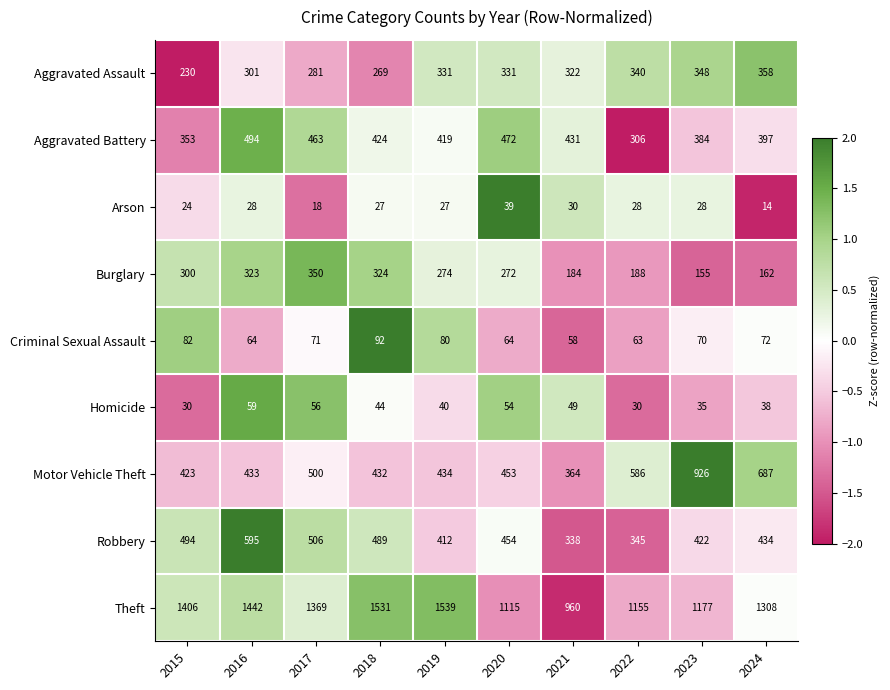

What is the difference between the second highest and minimum values in the Aggravated Assault series?

118